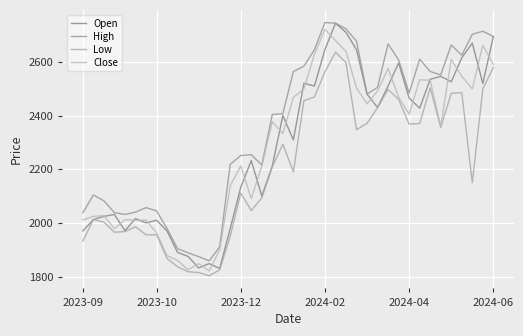

How many lines are shown in the chart?

4